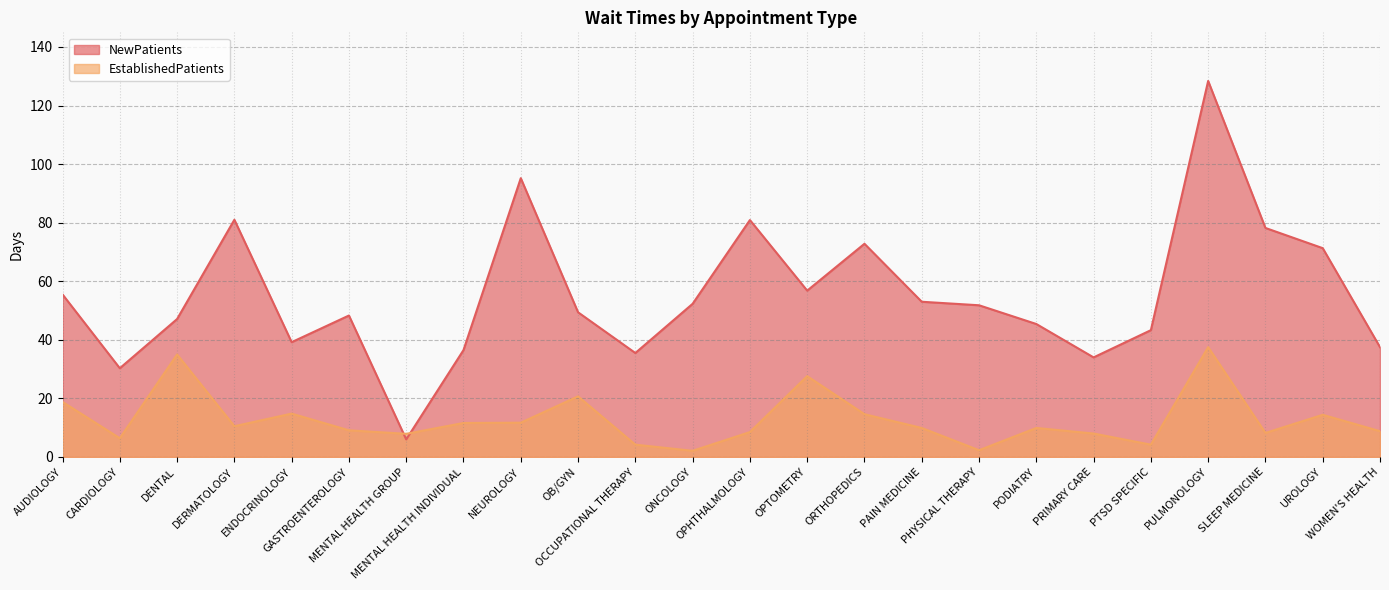

Reading right to left, what are all the values shown in this chart?

NewPatients: WOMEN'S HEALTH=37.5	UROLOGY=71.3	SLEEP MEDICINE=78.2	PULMONOLOGY=128.4	PTSD SPECIFIC=43.3	PRIMARY CARE=34.0	PODIATRY=45.4	PHYSICAL THERAPY=51.8	PAIN MEDICINE=53.0	ORTHOPEDICS=72.8	OPTOMETRY=56.8	OPHTHALMOLOGY=80.9	ONCOLOGY=52.3	OCCUPATIONAL THERAPY=35.5	OB/GYN=49.4	NEUROLOGY=95.2	MENTAL HEALTH INDIVIDUAL=36.5	MENTAL HEALTH GROUP=6.0	GASTROENTEROLOGY=48.3	ENDOCRINOLOGY=39.2	DERMATOLOGY=81.0	DENTAL=47.1	CARDIOLOGY=30.3	AUDIOLOGY=55.5
EstablishedPatients: WOMEN'S HEALTH=8.8	UROLOGY=14.4	SLEEP MEDICINE=8.2	PULMONOLOGY=37.5	PTSD SPECIFIC=4.2	PRIMARY CARE=8.0	PODIATRY=9.9	PHYSICAL THERAPY=2.3	PAIN MEDICINE=9.9	ORTHOPEDICS=14.6	OPTOMETRY=27.6	OPHTHALMOLOGY=8.5	ONCOLOGY=2.1	OCCUPATIONAL THERAPY=4.2	OB/GYN=20.7	NEUROLOGY=11.7	MENTAL HEALTH INDIVIDUAL=11.6	MENTAL HEALTH GROUP=7.9	GASTROENTEROLOGY=9.1	ENDOCRINOLOGY=14.8	DERMATOLOGY=10.5	DENTAL=35.0	CARDIOLOGY=6.4	AUDIOLOGY=18.8